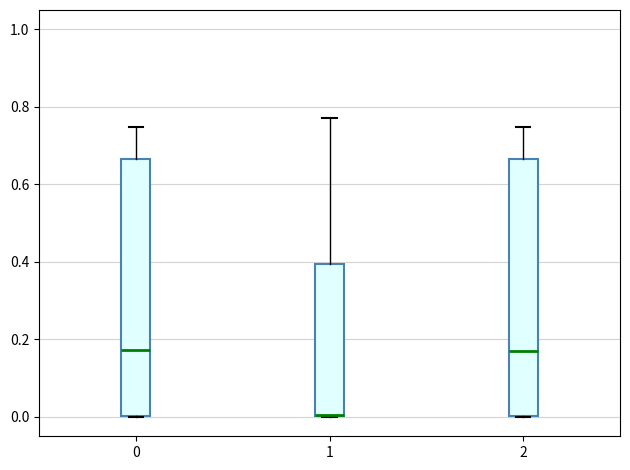

Where does the median line of the box at x = 2 sit on the y-axis? The values are not printed on the chart, so give them approximately, as read against the axis.

0.16